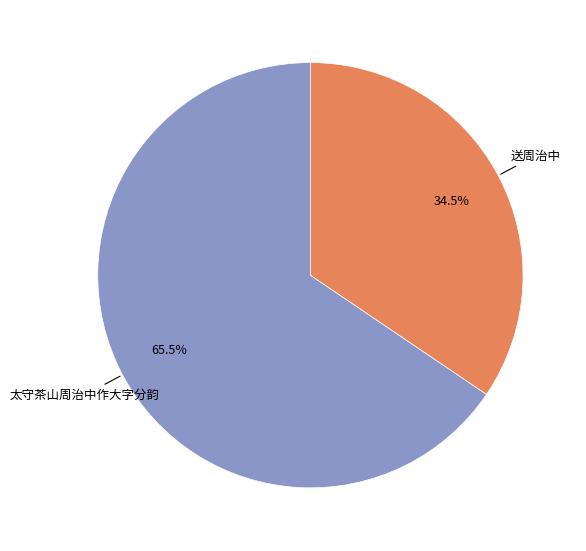

Does any single category account for the majority?

Yes